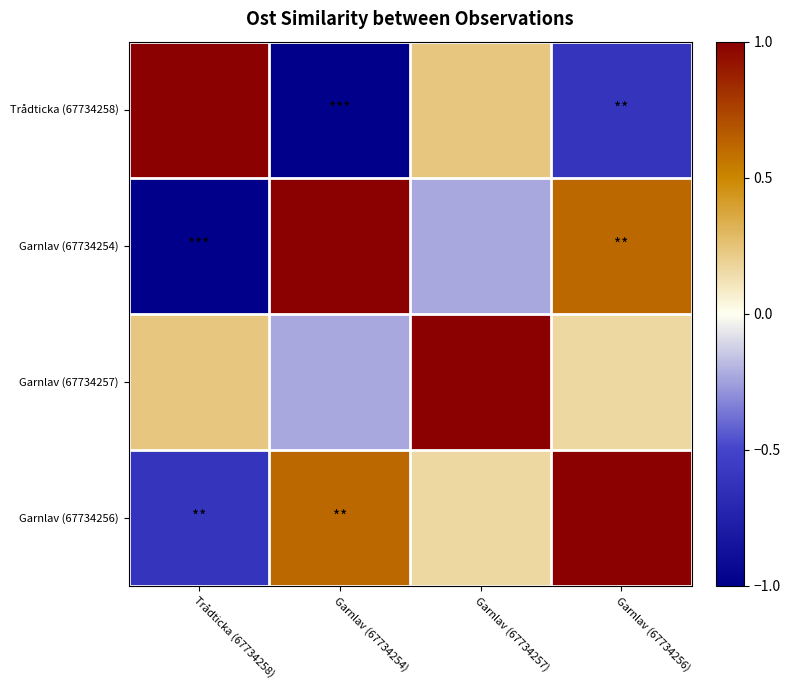

Reading right to left, list all the values displayed in this chart.

Trådticka (67734258): Garnlav (67734256)=-0.6	Garnlav (67734257)=0.2	Garnlav (67734254)=-1.0	Trådticka (67734258)=1.0
Garnlav (67734254): Garnlav (67734256)=0.6	Garnlav (67734257)=-0.2	Garnlav (67734254)=1.0	Trådticka (67734258)=-1.0
Garnlav (67734257): Garnlav (67734256)=0.2	Garnlav (67734257)=1.0	Garnlav (67734254)=-0.2	Trådticka (67734258)=0.2
Garnlav (67734256): Garnlav (67734256)=1.0	Garnlav (67734257)=0.2	Garnlav (67734254)=0.6	Trådticka (67734258)=-0.6